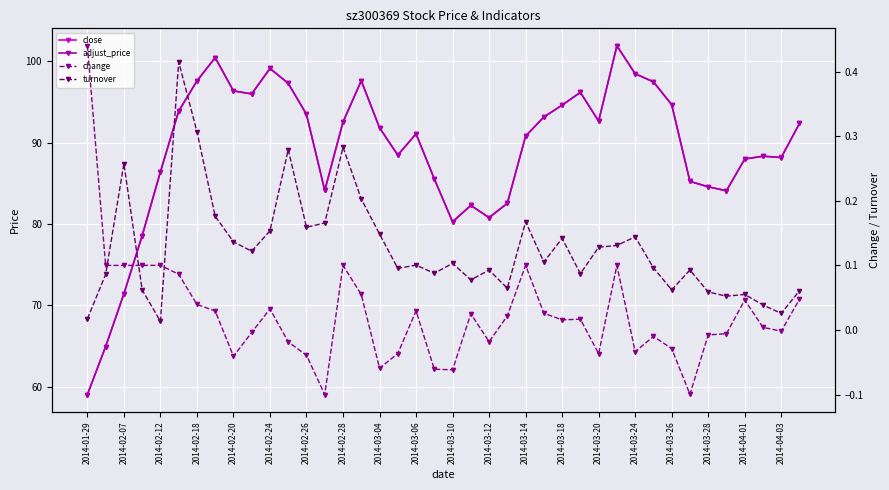

What are all the series names shown in the legend?

close, adjust_price, change, turnover